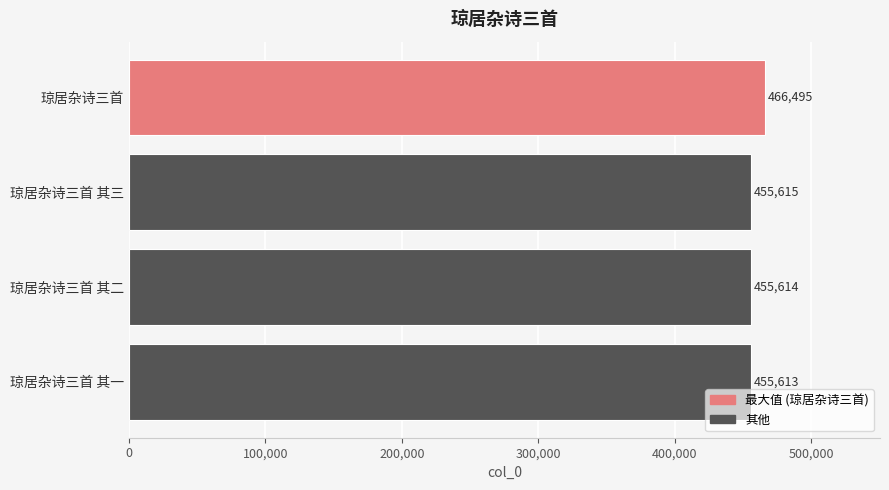

At which label is the value closest to 461054?

琼居杂诗三首 其三